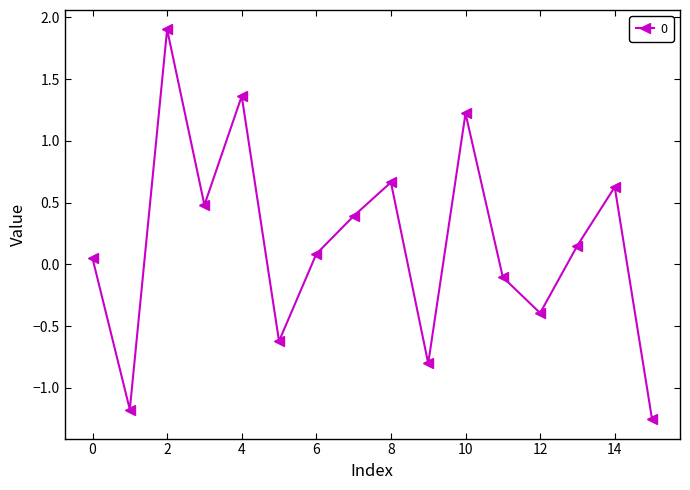

True or false: the data has more than 2 interior local peaks.

True